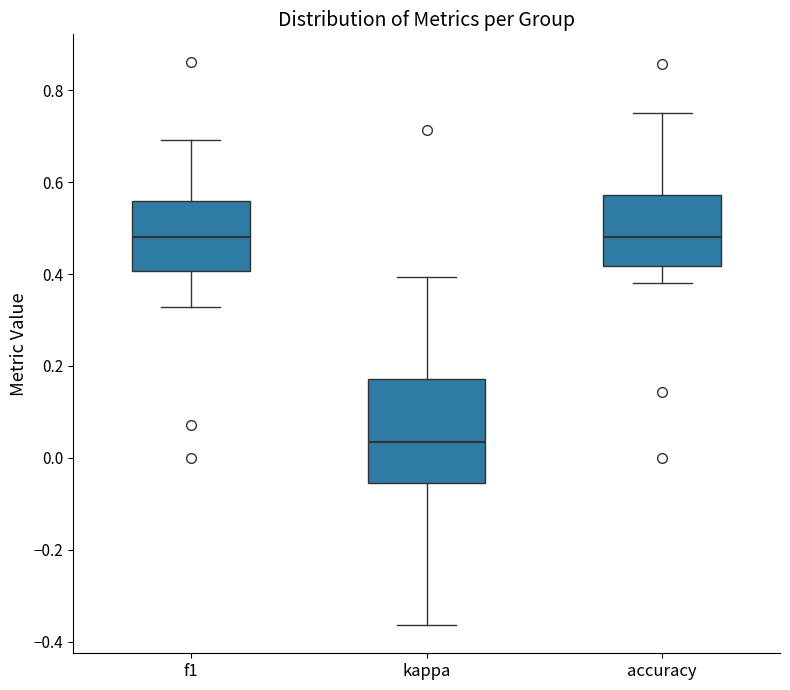

Where is the upper edge of the box for f1 on the y-axis? The values are not printed on the chart, so give them approximately, as read against the axis.

0.56